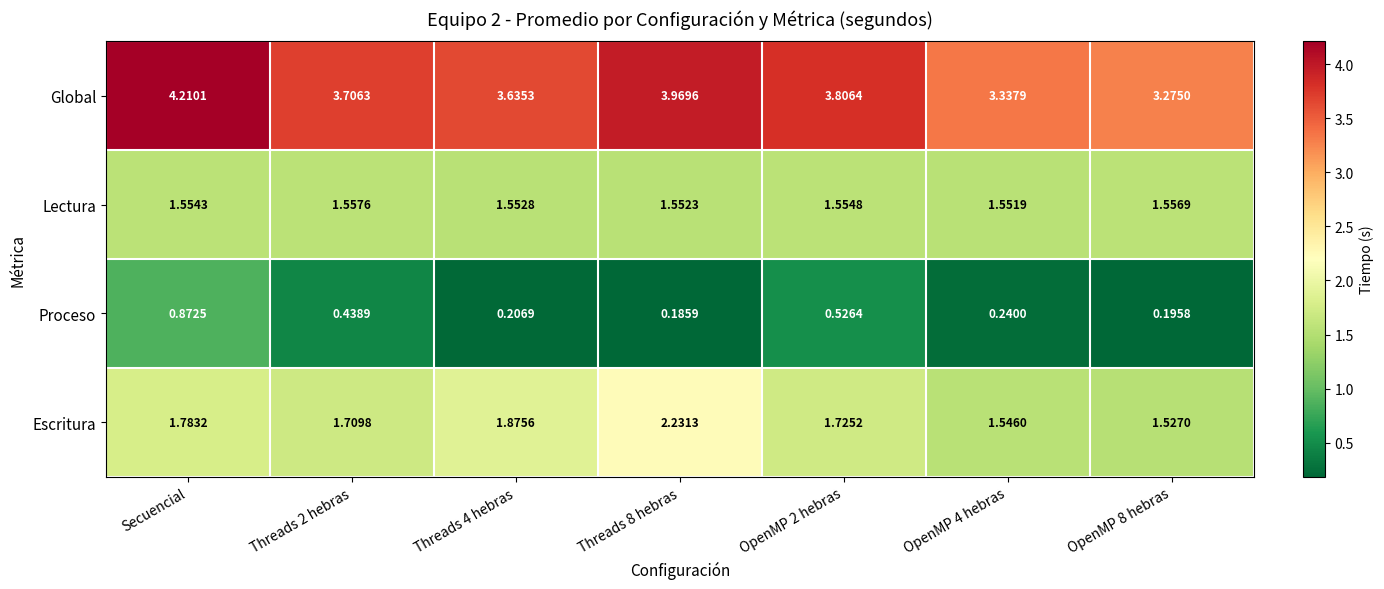

What is the total value across all series at Secuencial?

8.4